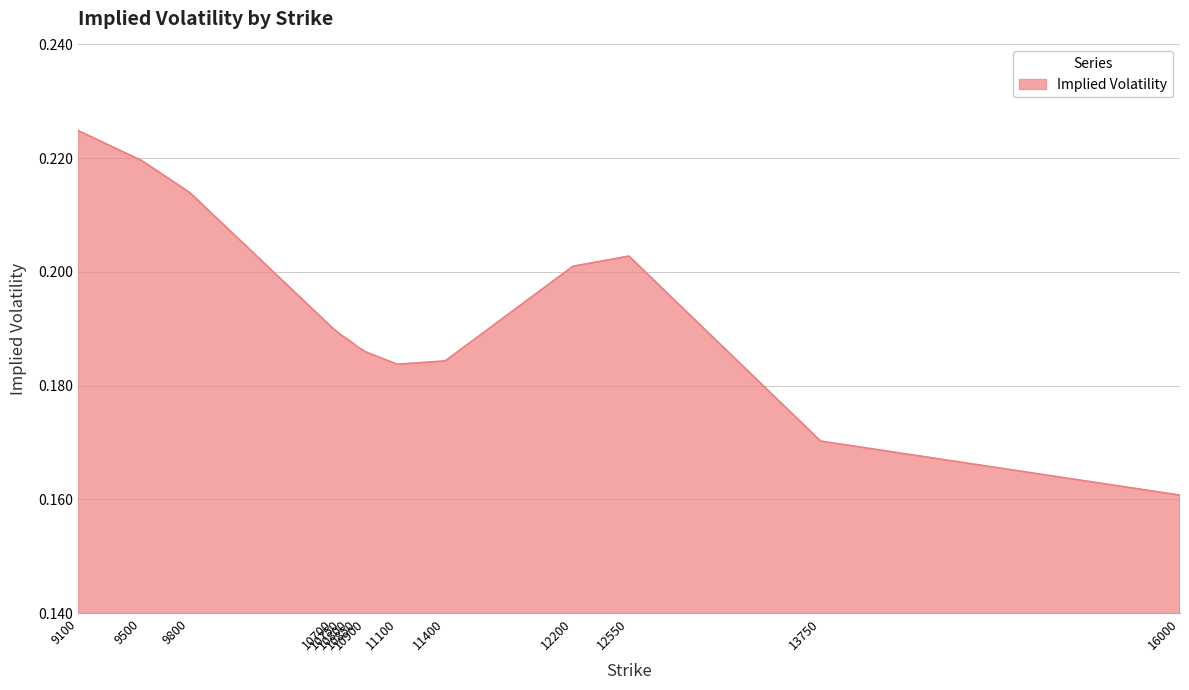

How many lines are shown in the chart?

1